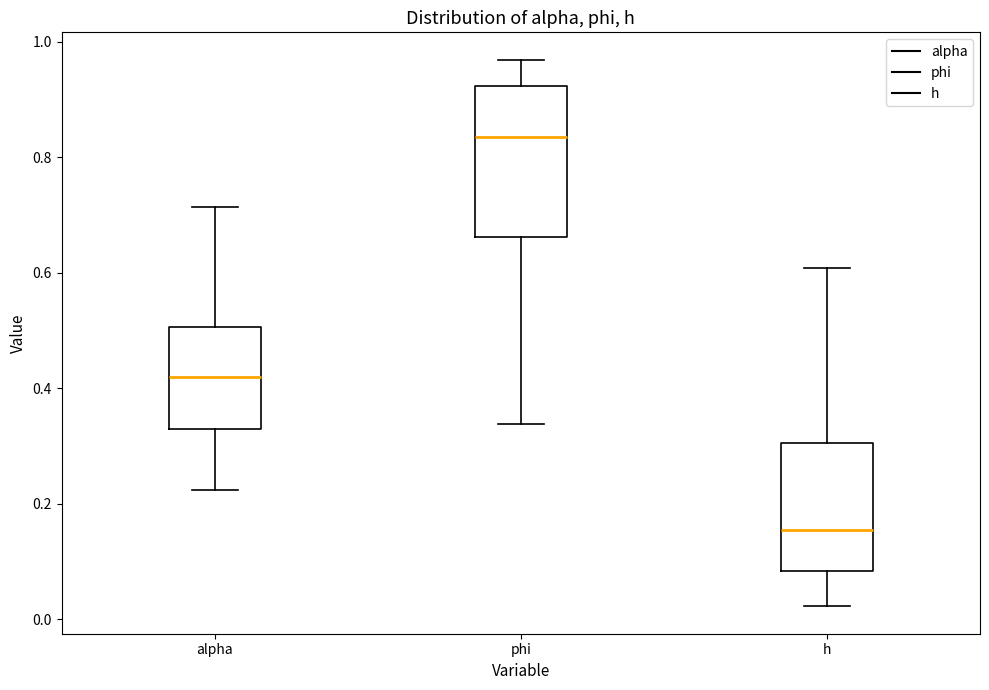

Which box is the tallest, from its lower edge to its upper edge?

phi